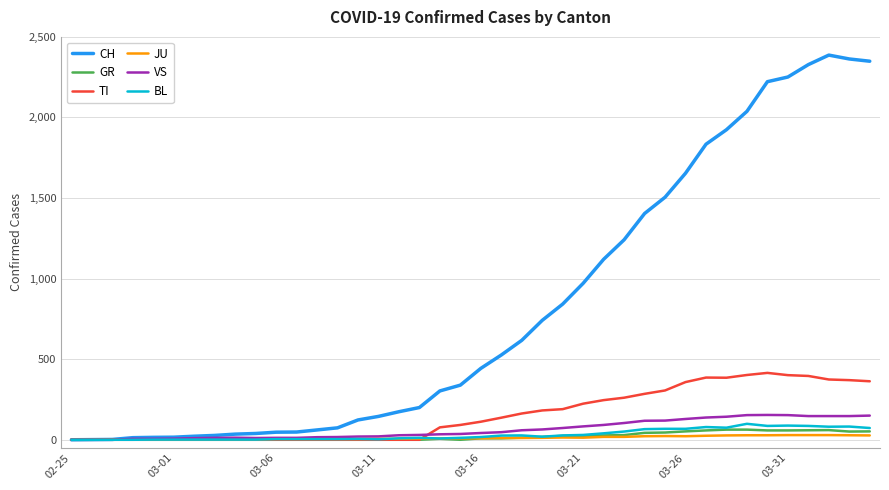

Which series has the largest total across all categories?

CH